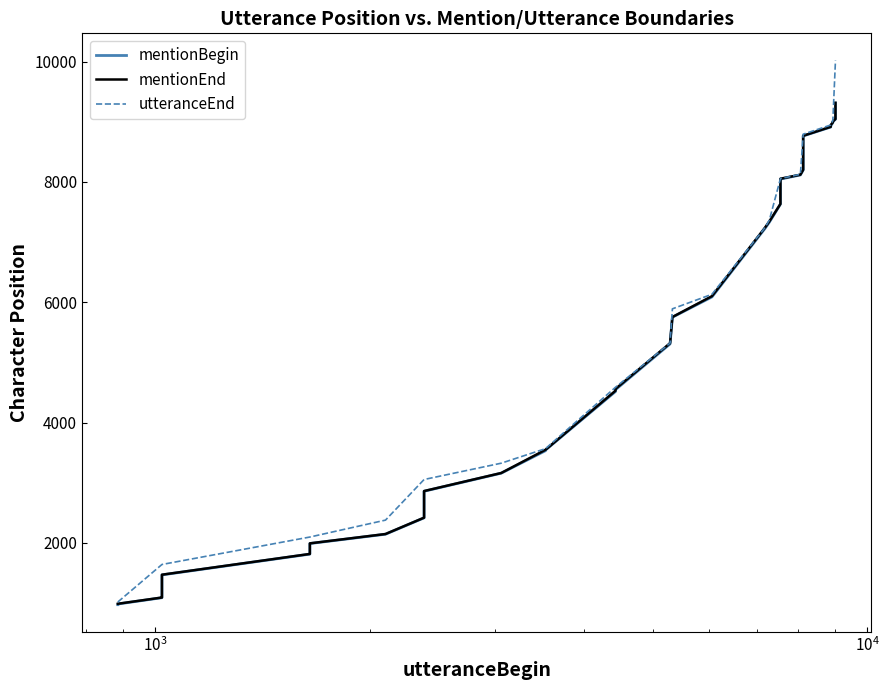

What is the sum of all utteranceEnd values?

234183